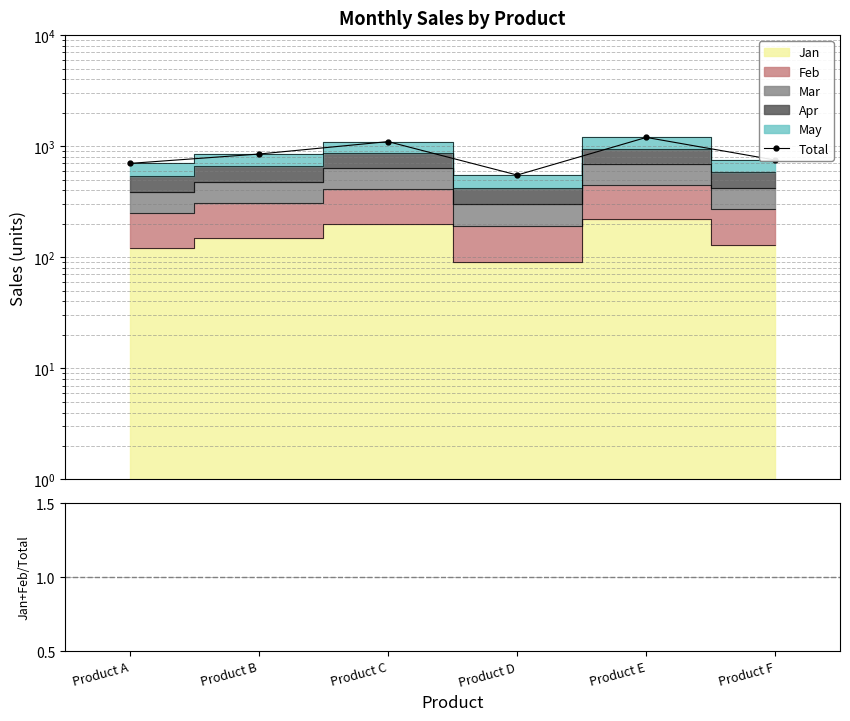

How many data points are less than 850?

3